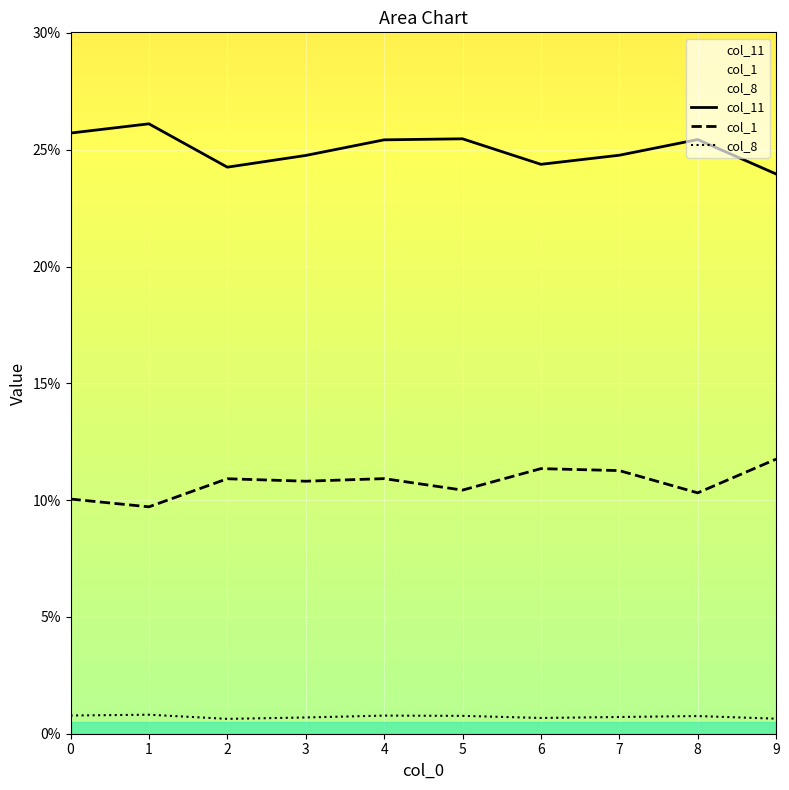

At which label is col_11 closest to 0?

9